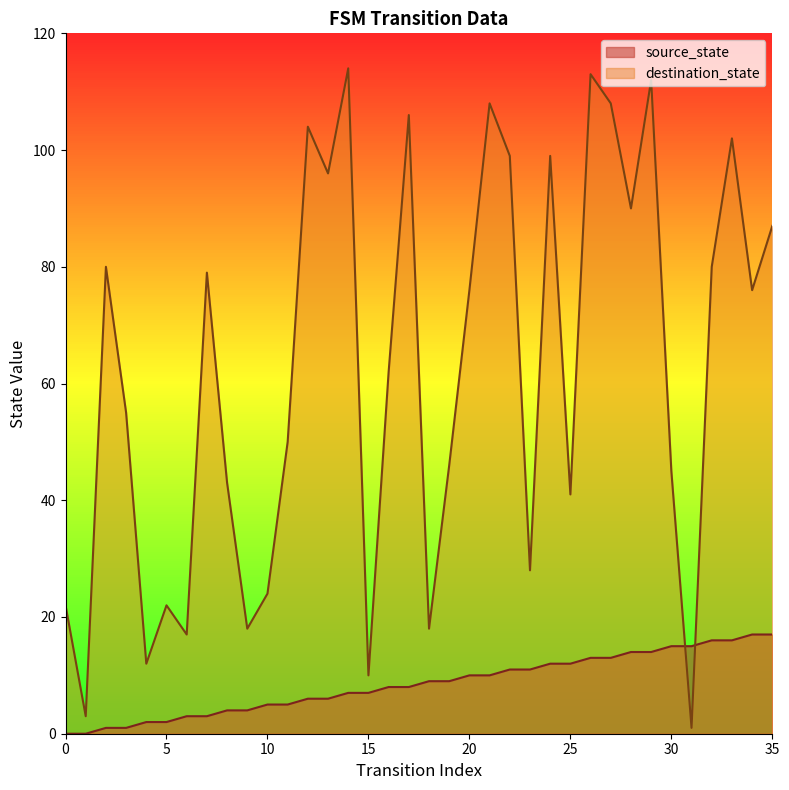

Reading left to right, extract all data points from this chart.

source_state: 0	0	1	1	2	2	3	3	4	4	5	5	6	6	7	7	8	8	9	9	10	10	11	11	12	12	13	13	14	14	15	15	16	16	17	17
destination_state: 22	3	80	55	12	22	17	79	43	18	24	50	104	96	114	10	62	106	18	46	76	108	99	28	99	41	113	108	90	112	45	1	80	102	76	87